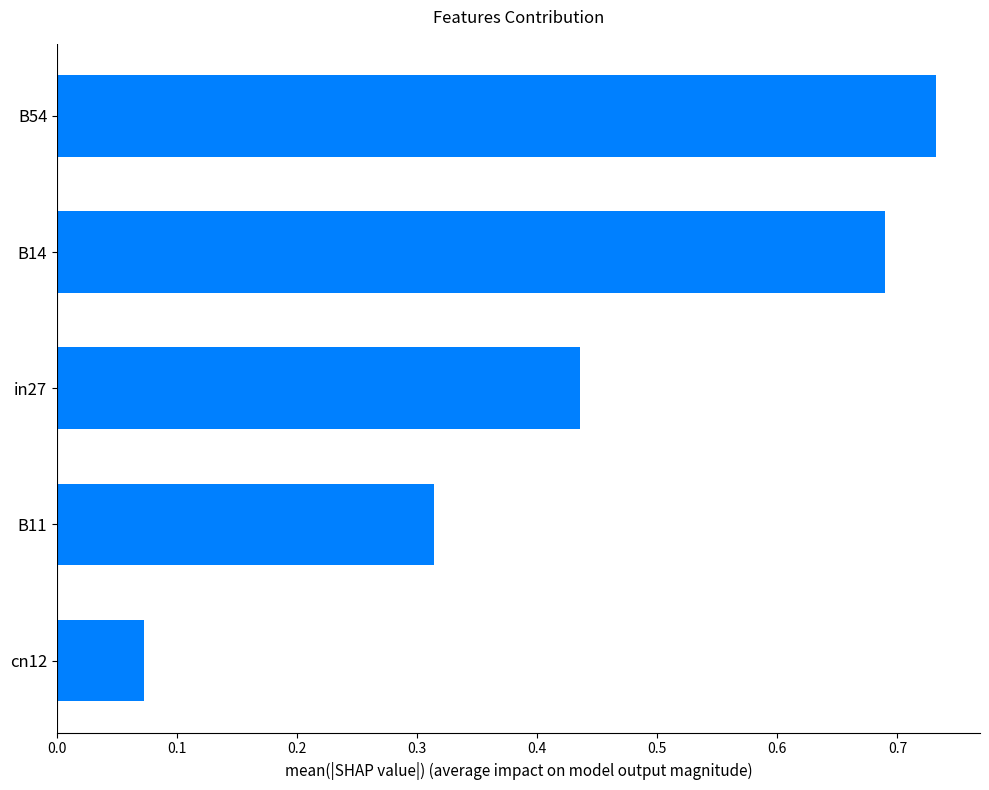

The chart shows a value of 1.0 at B54. True or false?

False